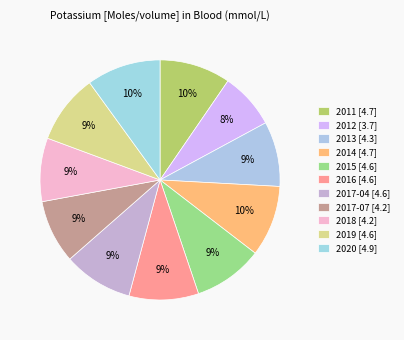

What is the change in value from 2012 to 2017-07?

+0.5